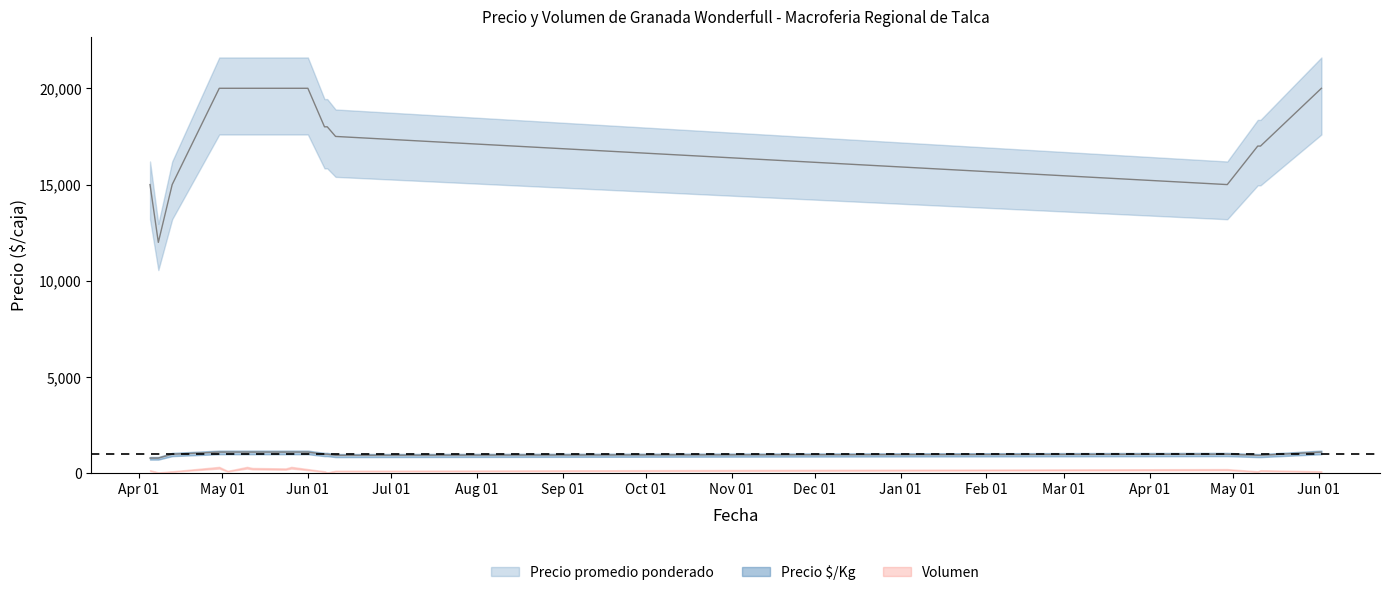

What is the approximate value of Precio $/Kg at 2021-05-26, to the nearest 5?

945